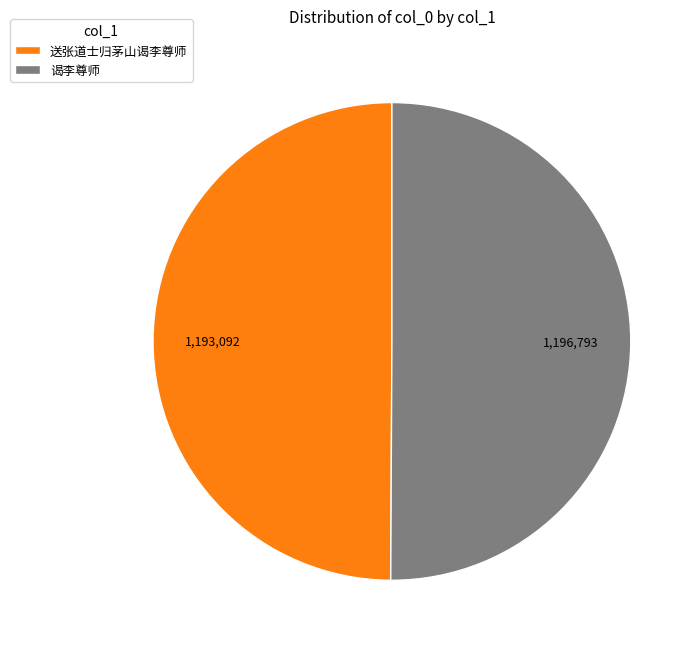

Is it true that 送张道士归茅山谒李尊师 is 64% of the pie?

False